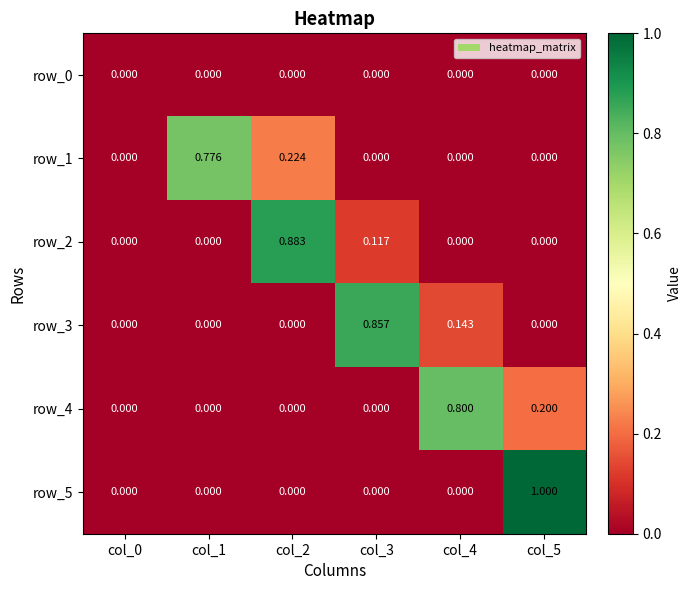

Is it true that row_5 equals 0.0 at col_3?

True